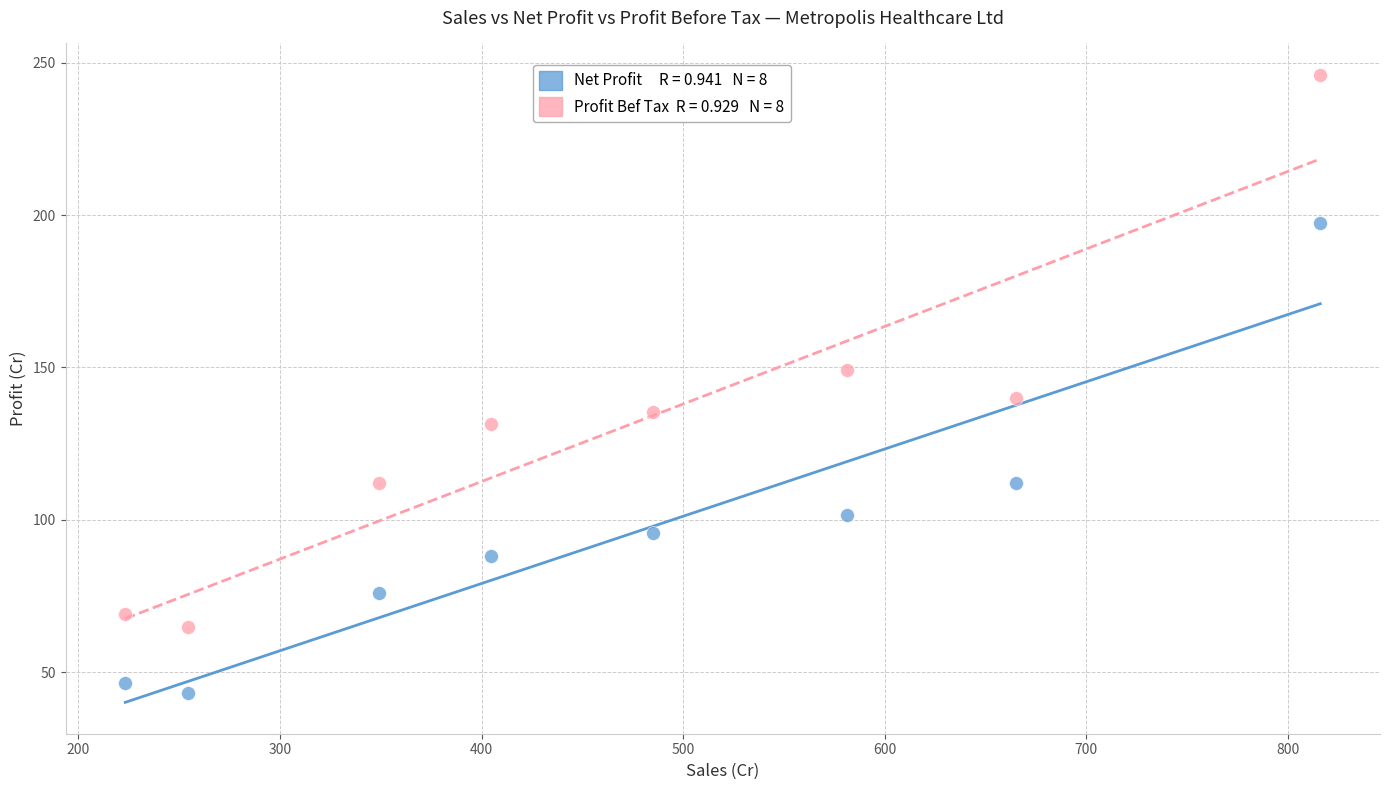

Across all data points, what is the range of X values (max minus min)?

592.9